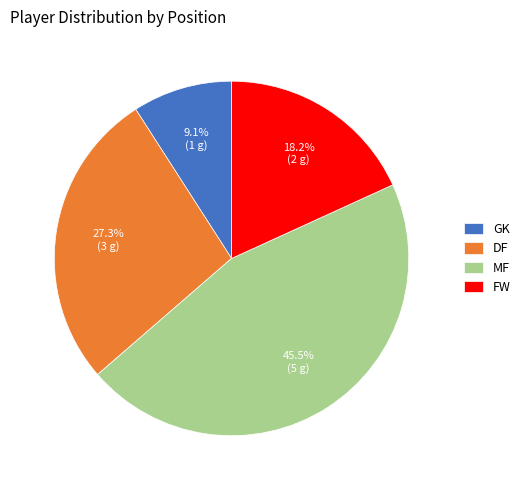

Is there any slice that represents more than half of the pie?

No